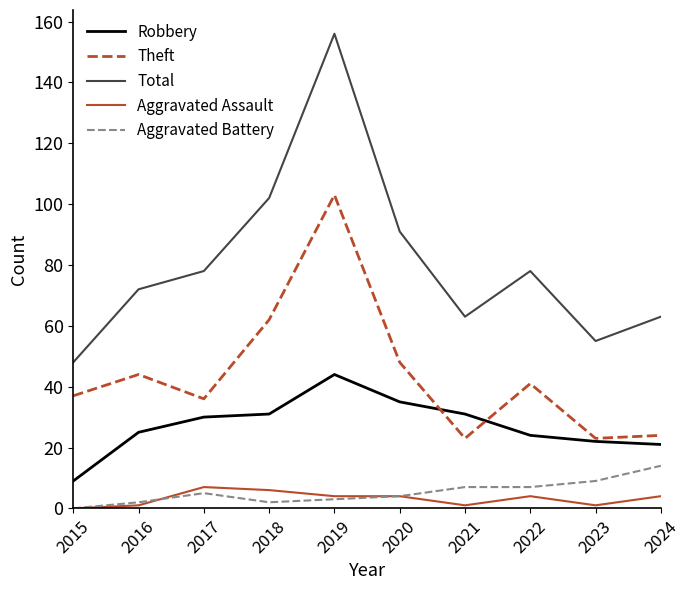

List the series in order of their peak value, lowest first.

Aggravated Assault, Aggravated Battery, Robbery, Theft, Total